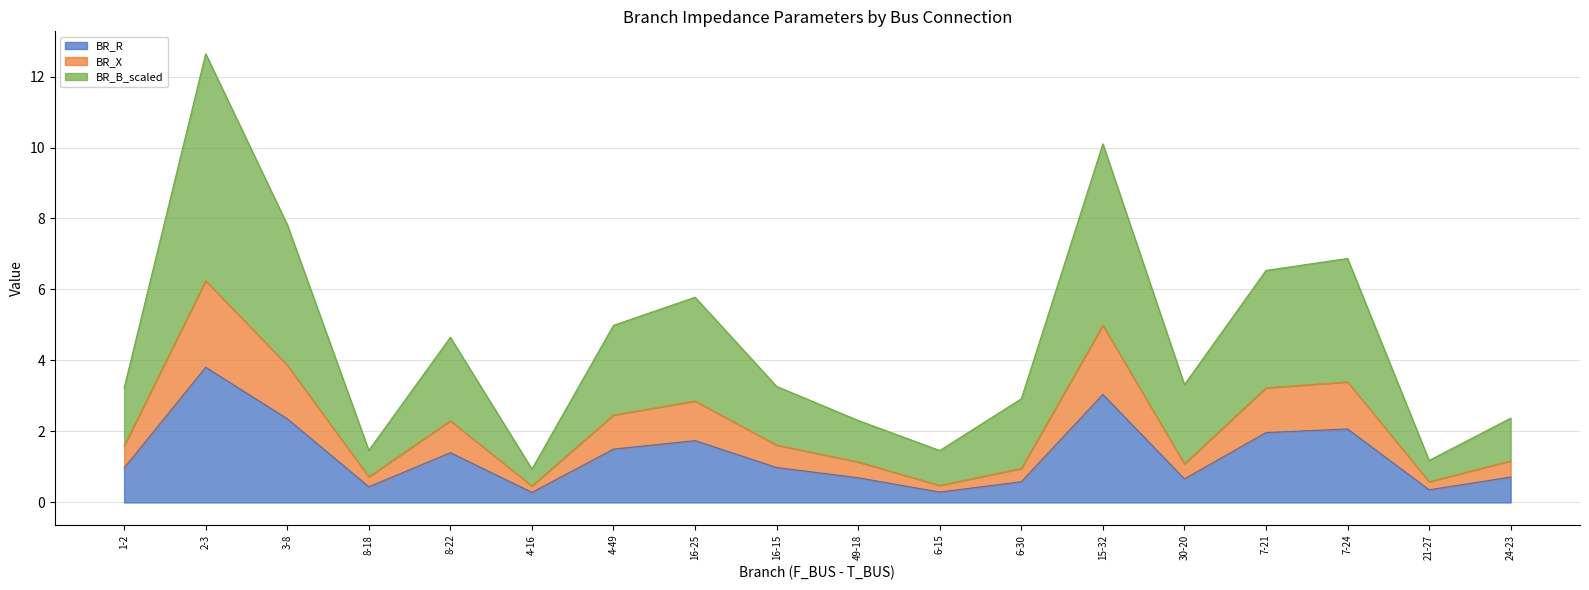

Does the chart display data point markers on the line(s)?

No